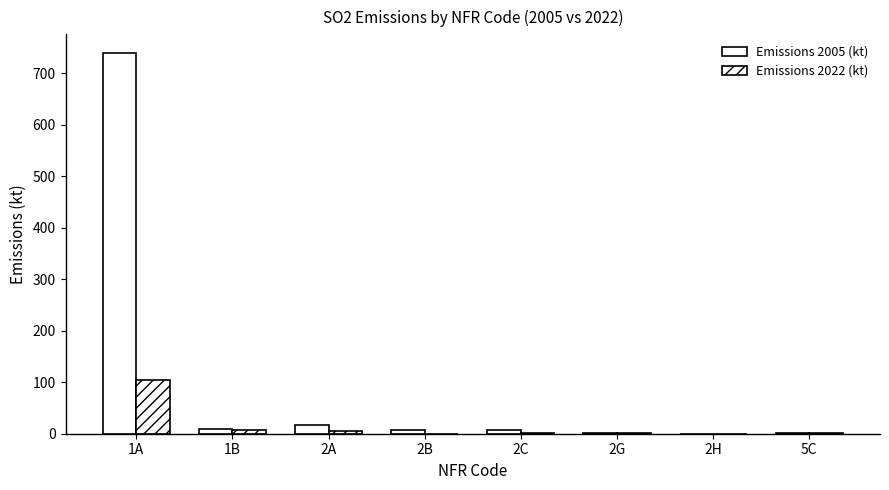

At which category is the sum across all series the highest?

1A